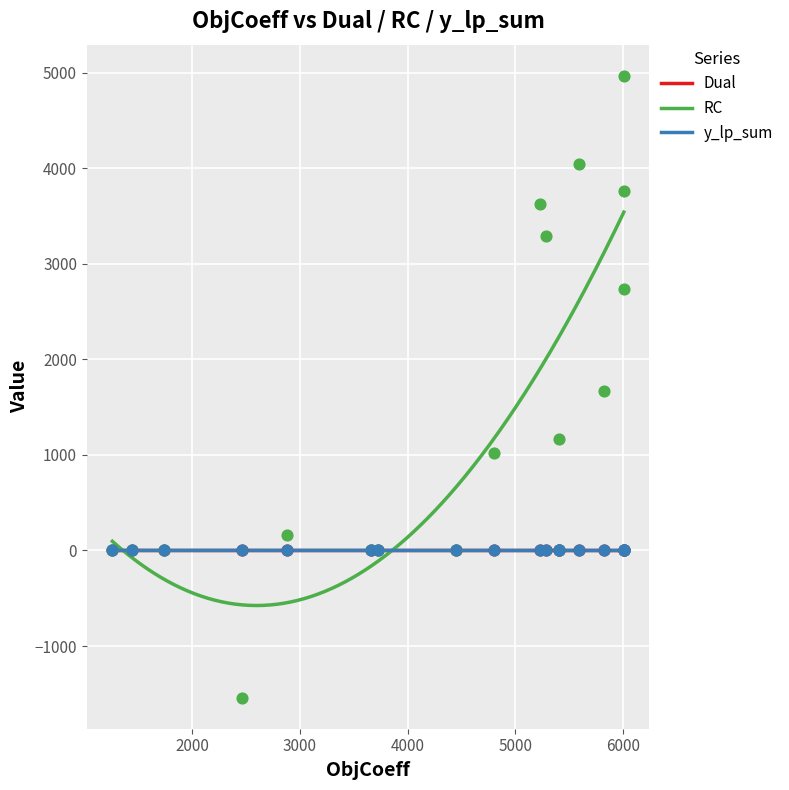

Which series has the largest total across all categories?

RC